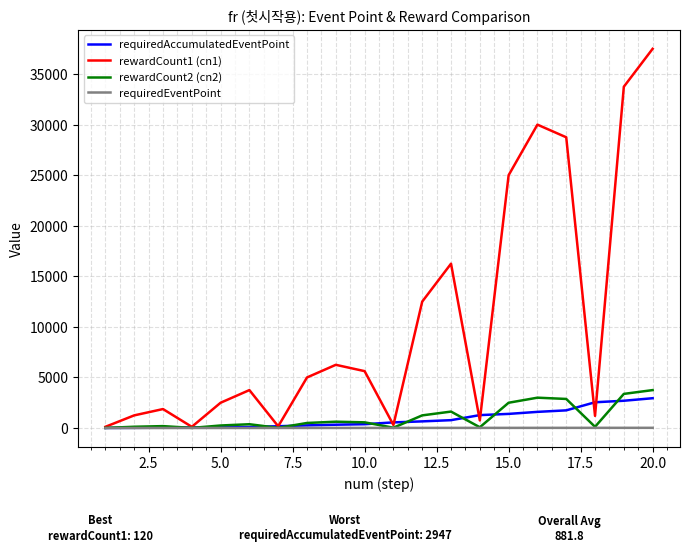

Which series has the largest range (max minus min)?

rewardCount1 (cn1)